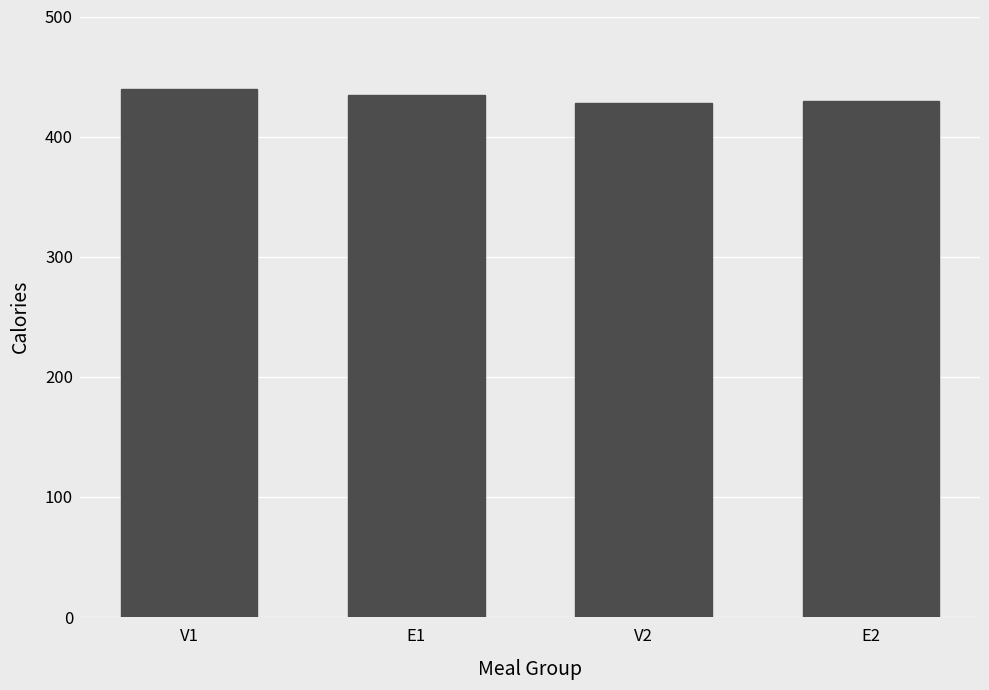

What is the smallest value displayed?

428.3